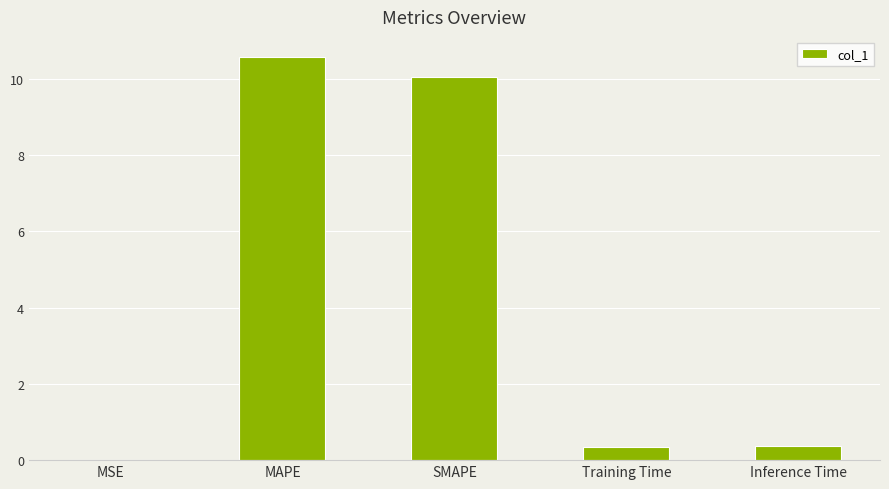

What is the sum of the values at MSE and Inference Time?

0.4